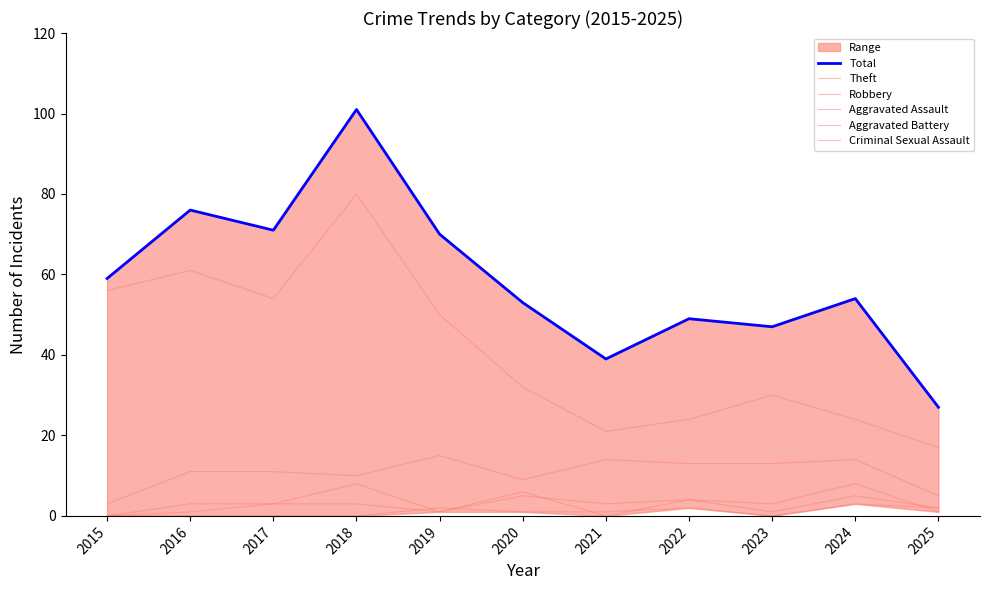

What is the difference between the maximum and second lowest values in the Theft series?

59